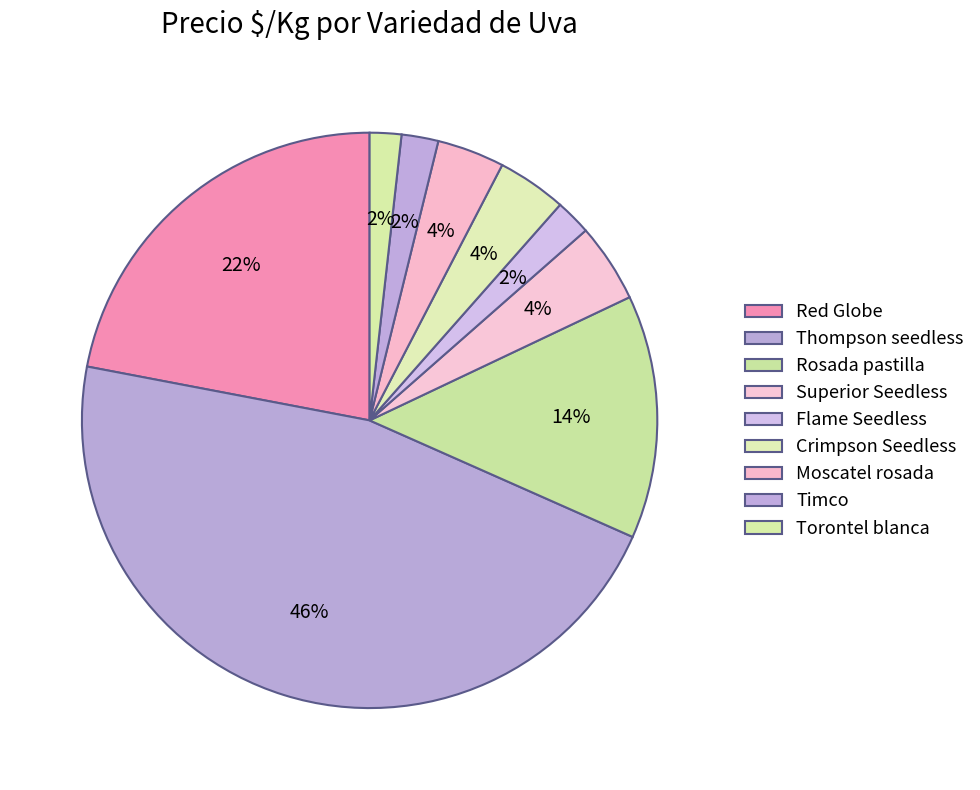

Is it true that Crimpson Seedless is 1% of the pie?

False